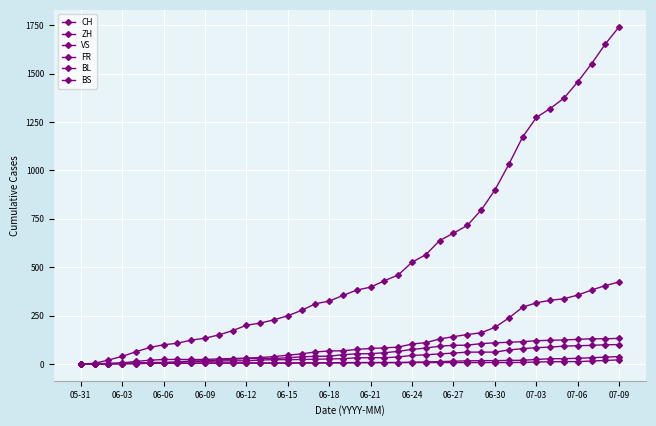

Which category has the lowest value in the BS series?

05-31